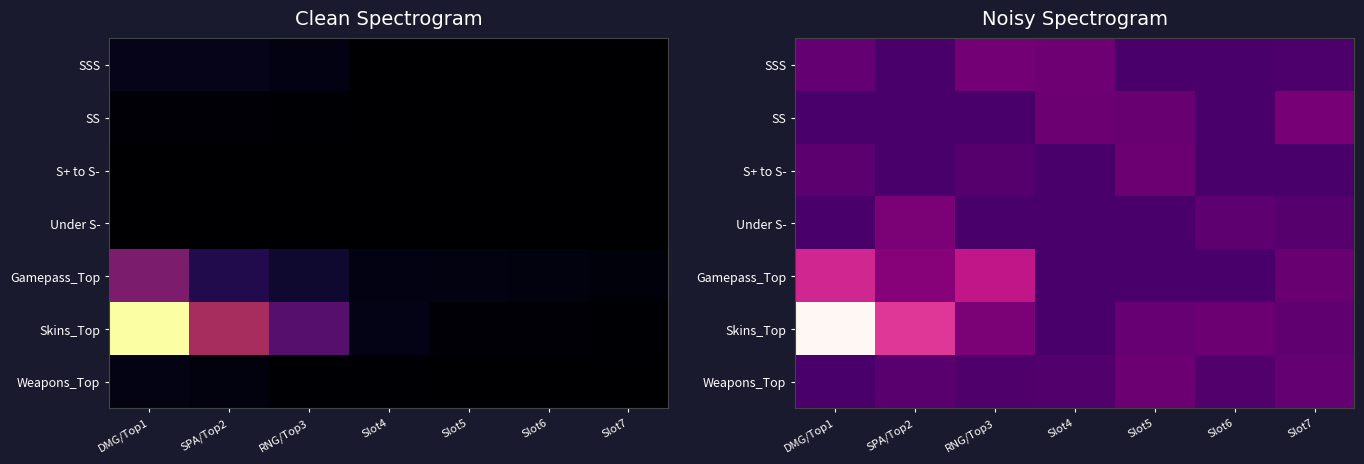

Rank the series at Slot4 from lowest to highest value.

S+ to S-, Under S-, Gamepass_Top, Skins_Top, Weapons_Top, SS, SSS